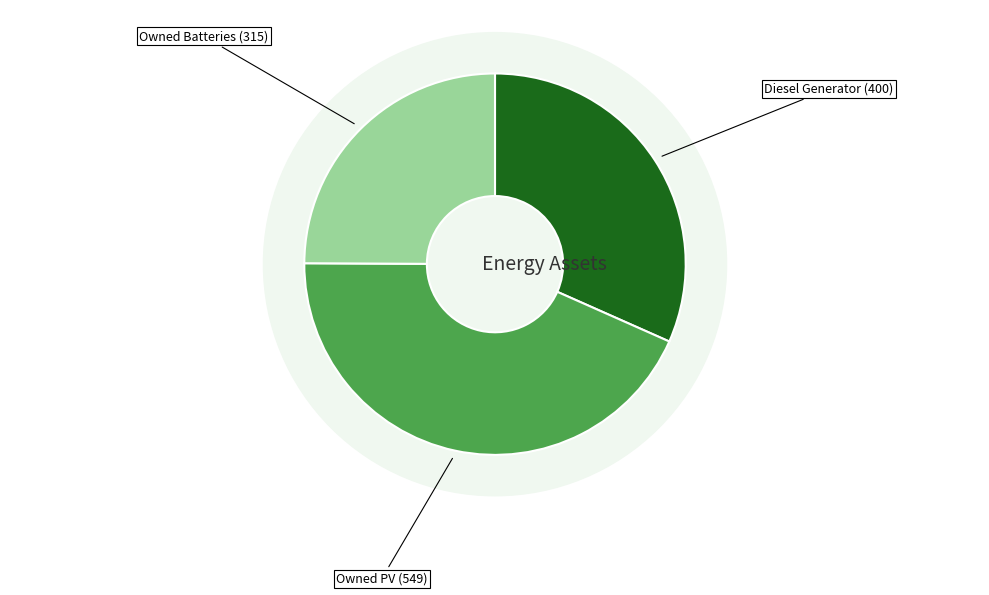

What is the total percentage of Owned Batteries and Owned PV?

68.4%